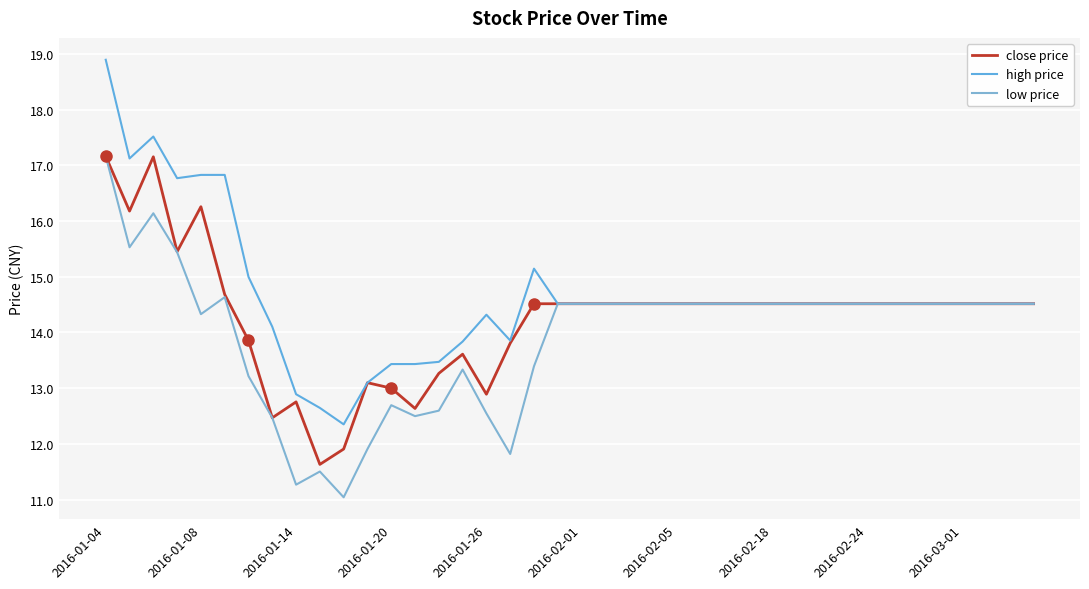

True or false: low price and close price intersect in this chart.

False